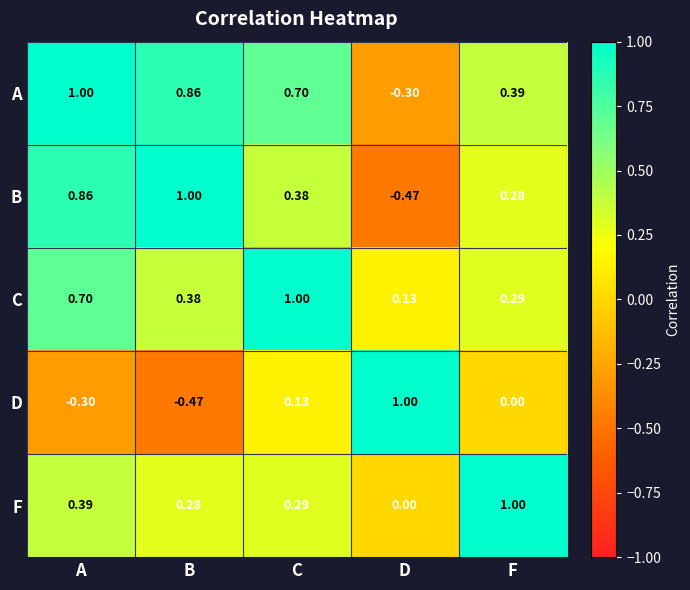

At which category is the sum across all series the highest?

A